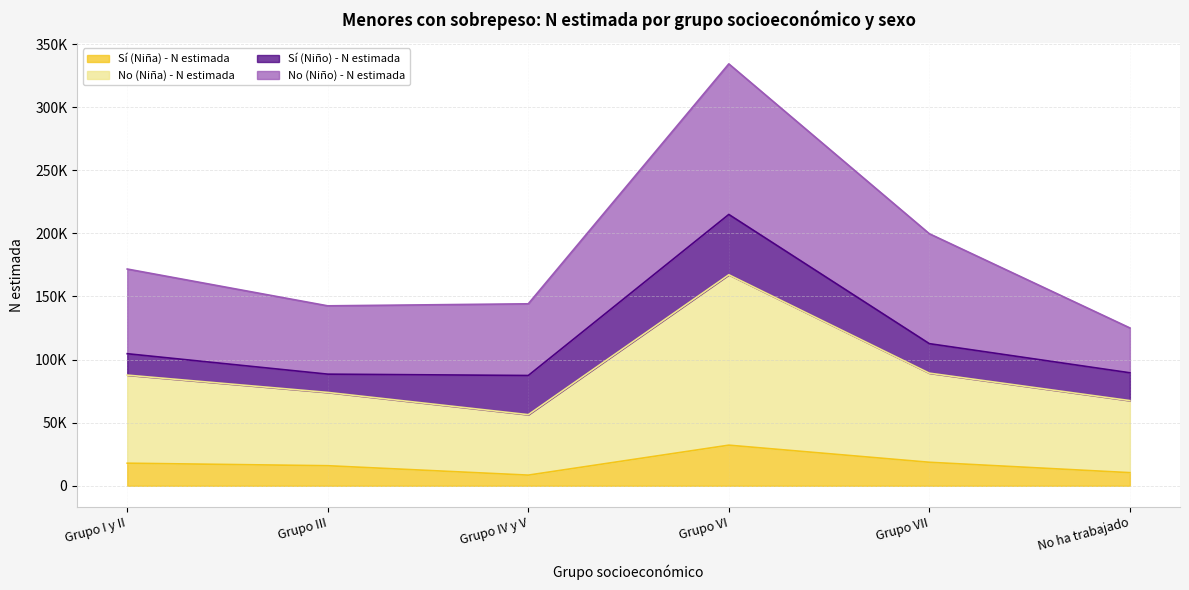

How many data points in No (Niña) - N estimada are above 87679?

2